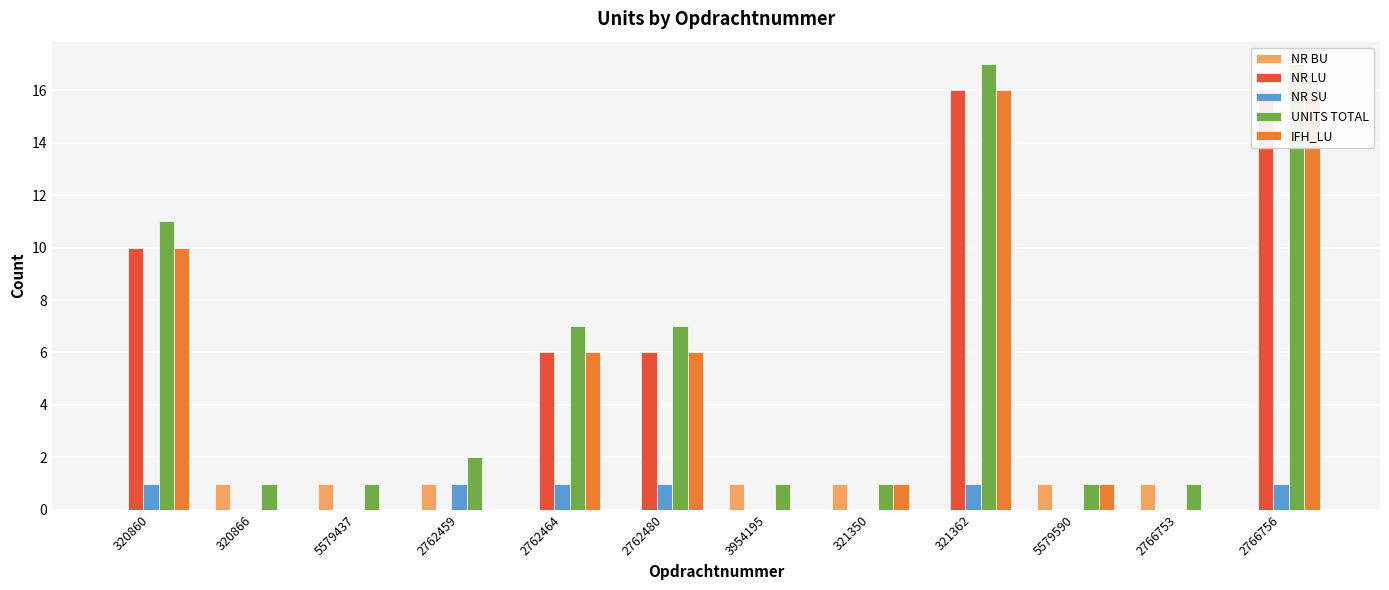

Which series has the largest total across all categories?

UNITS TOTAL